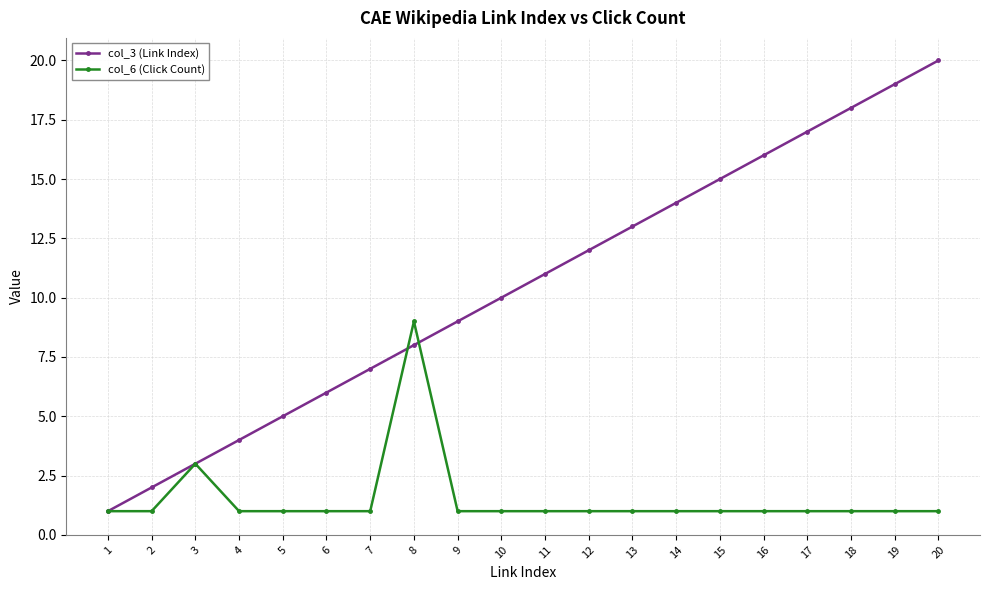

Which label corresponds to the largest value in the chart?

20